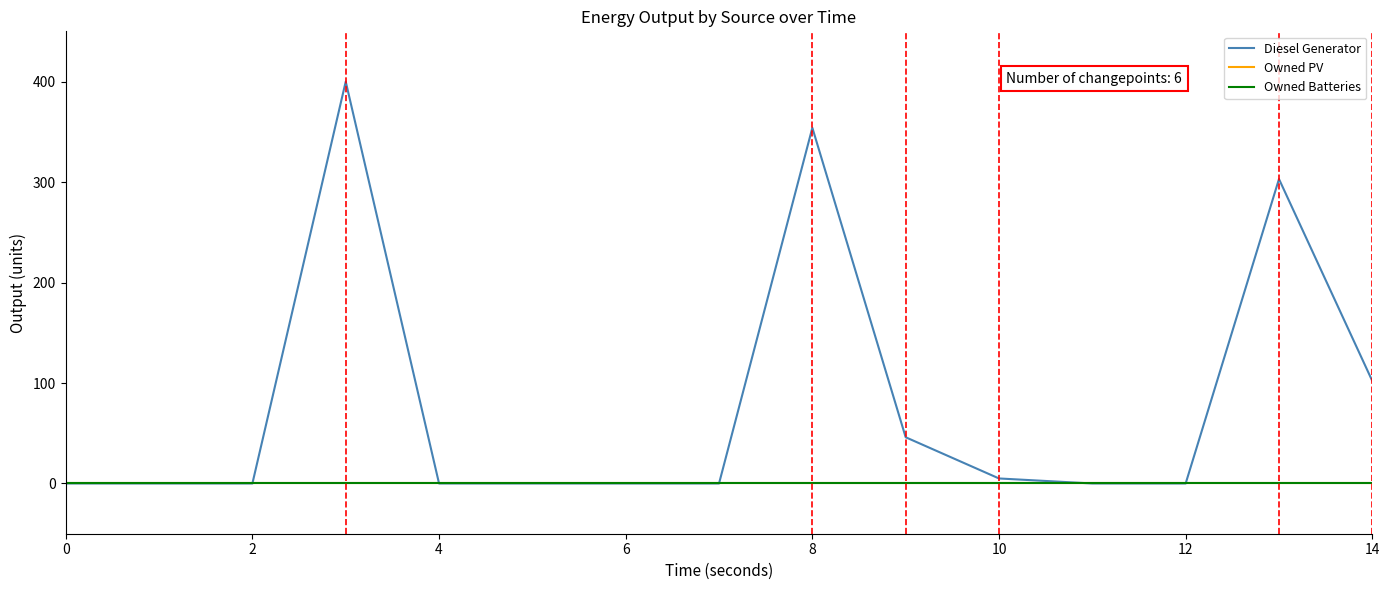

Does the chart have visible grid lines?

No